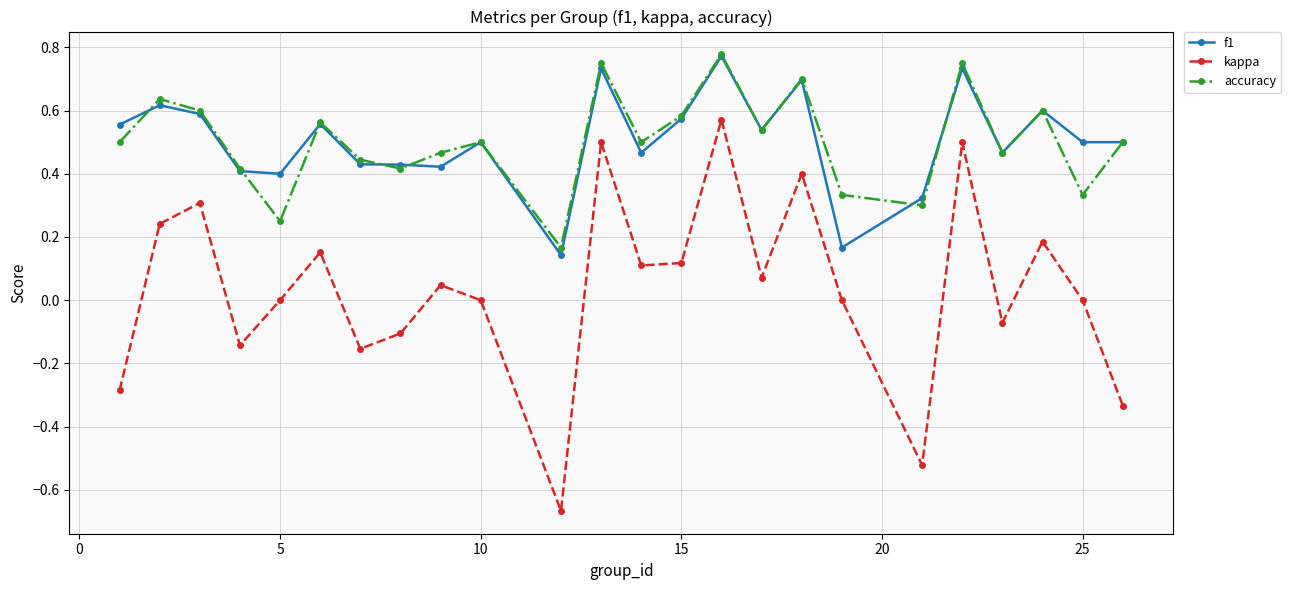

How many interior local valleys does the kappa series have?

7